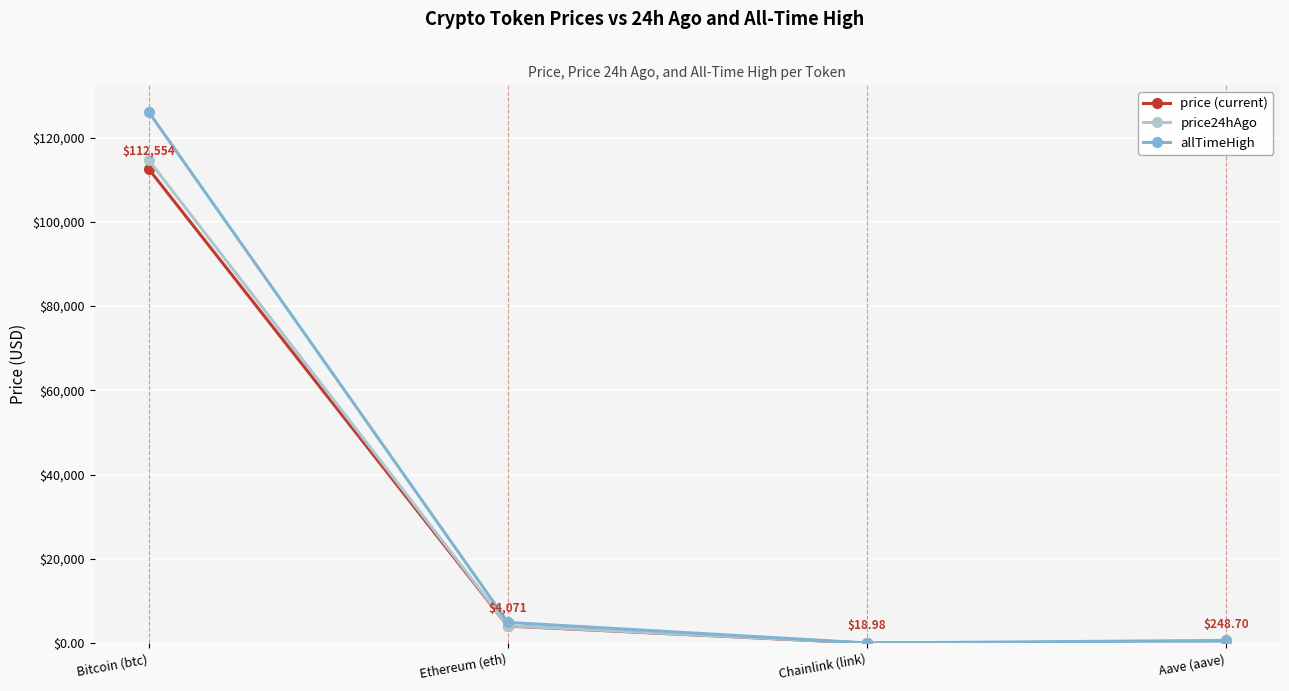

Where is price (current) nearest to the value 56286?

Ethereum (eth)